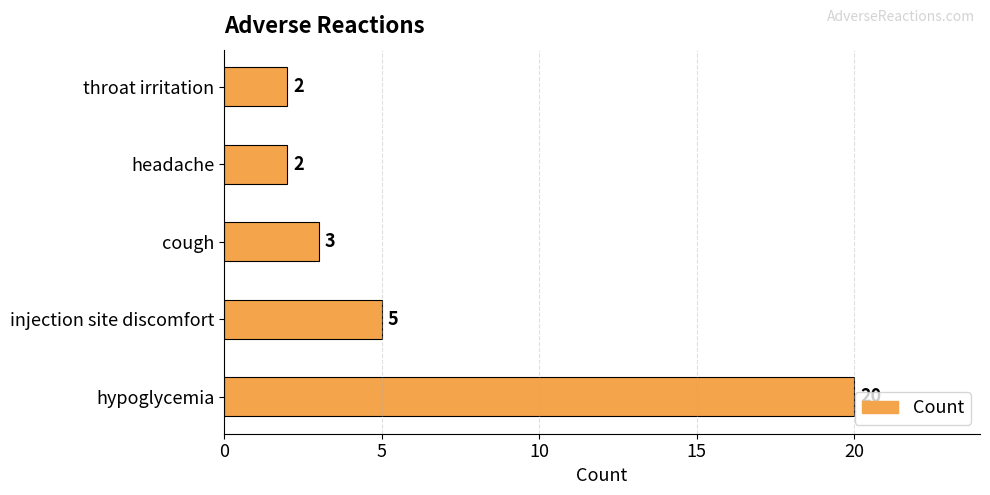

Approximately how many times larger is the value at hypoglycemia compared to headache?

10.0